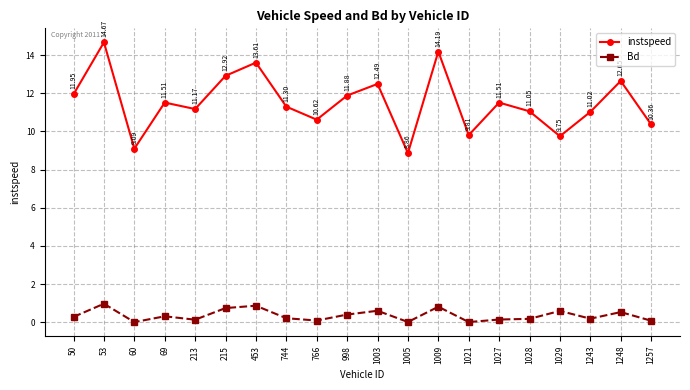

What is the difference between the maximum and second lowest values in the instspeed series?

5.6